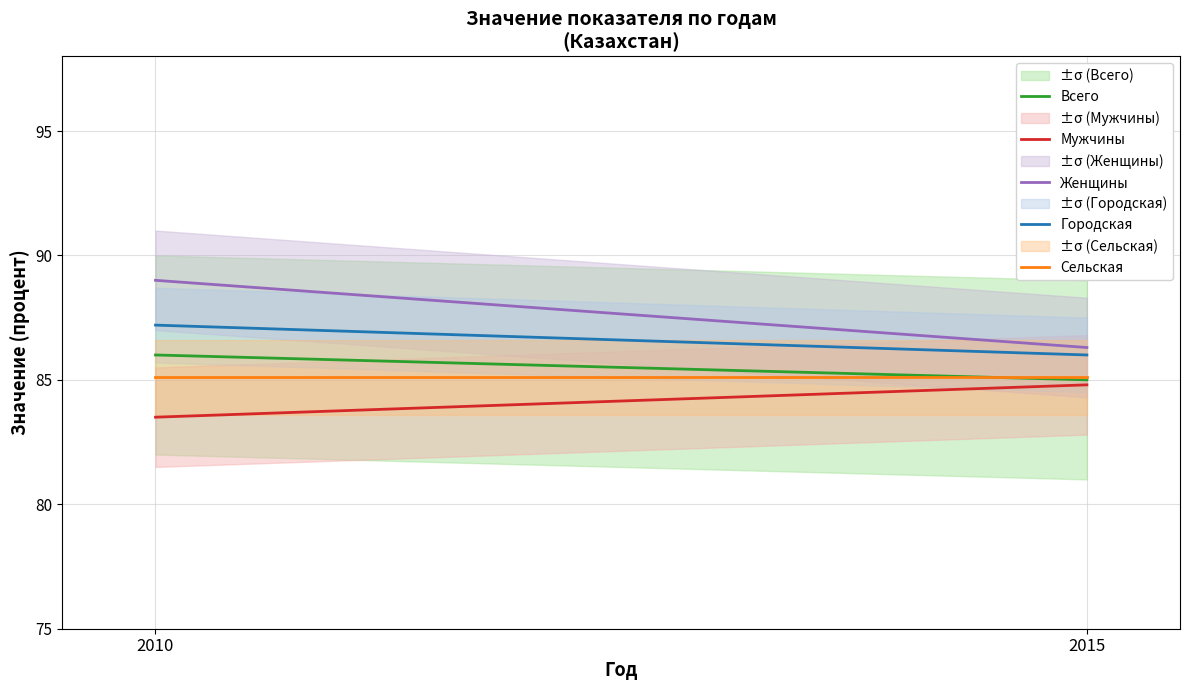

The value of Мужчины at 2015 is 127.8. True or false?

False